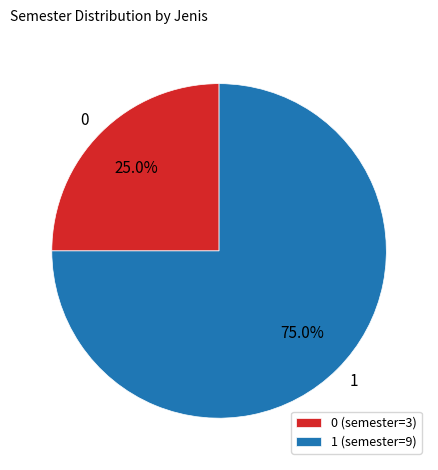

To the nearest percent, what is the difference between the largest and smallest slice percentages?

50%